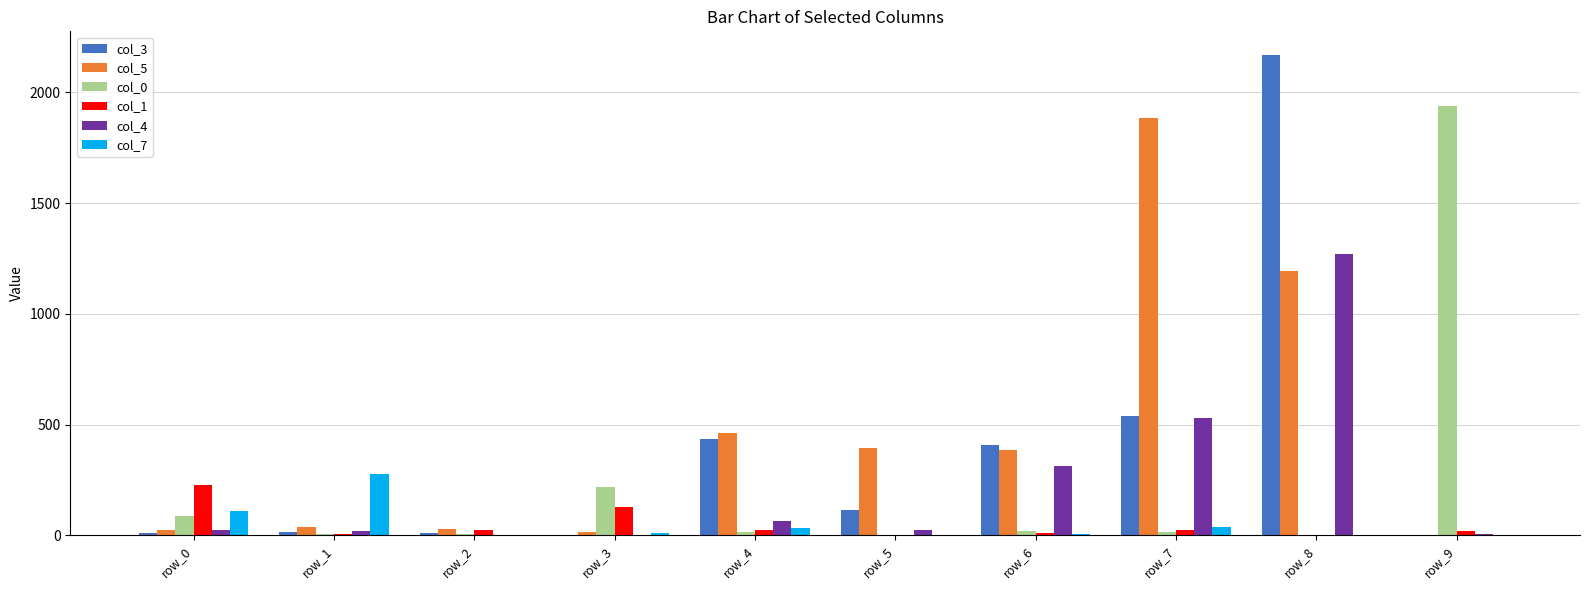

At which category is the sum across all series the highest?

row_8